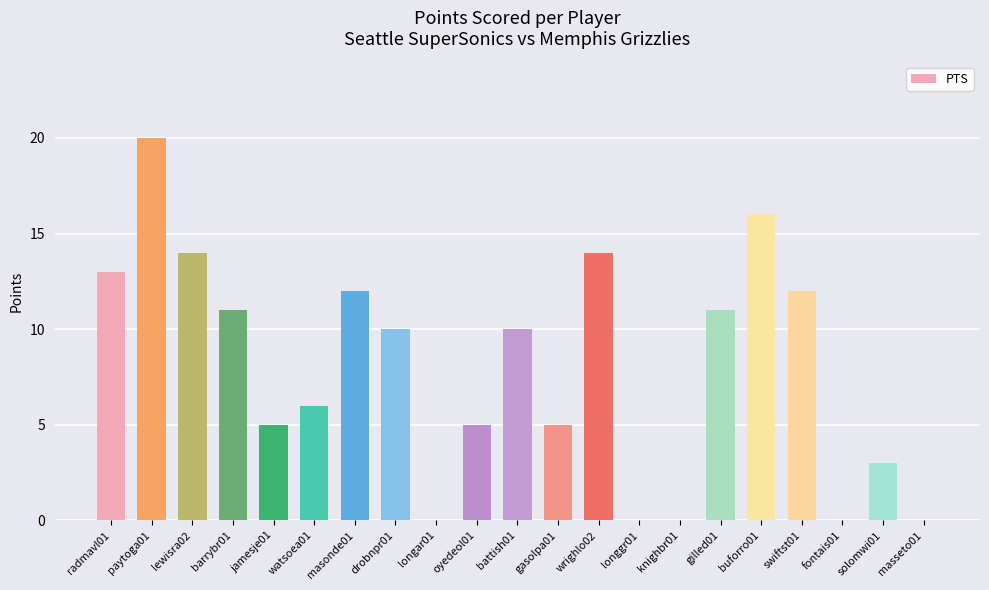

Reading left to right, transcribe all the data shown in this chart.

radmavl01=13	paytoga01=20	lewisra02=14	barrybr01=11	jamesje01=5	watsoea01=6	masonde01=12	drobnpr01=10	longar01=0	oyedeol01=5	battish01=10	gasolpa01=5	wrighlo02=14	longgr01=0	knighbr01=0	gilled01=11	buforro01=16	swiftst01=12	fontais01=0	solomwi01=3	masseto01=0